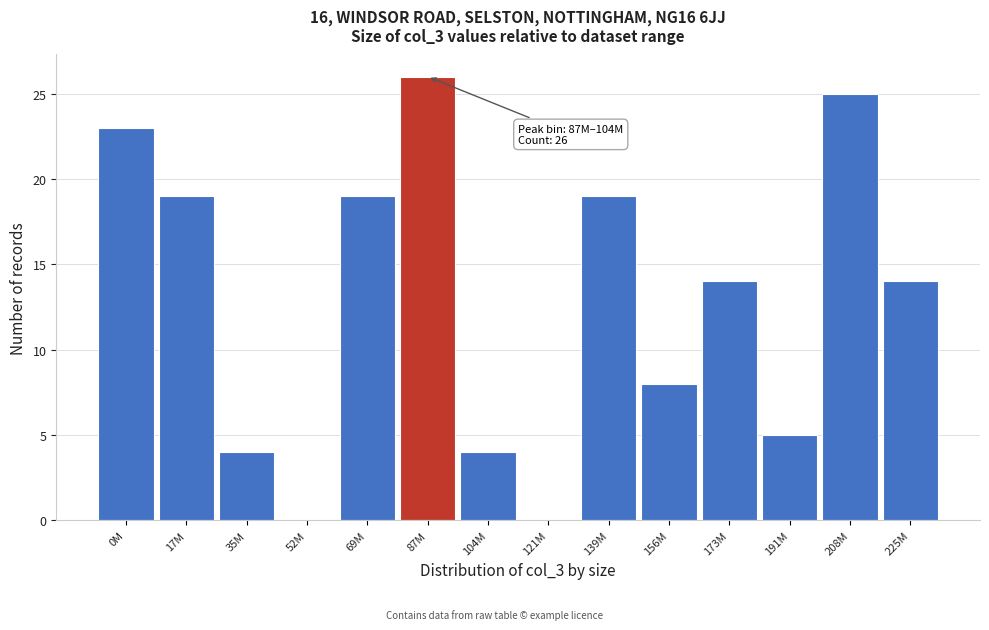

Reading right to left, list all the values displayed in this chart.

225M=14	208M=25	191M=5	173M=14	156M=8	139M=19	121M=0	104M=4	87M=26	69M=19	52M=0	35M=4	17M=19	0M=23